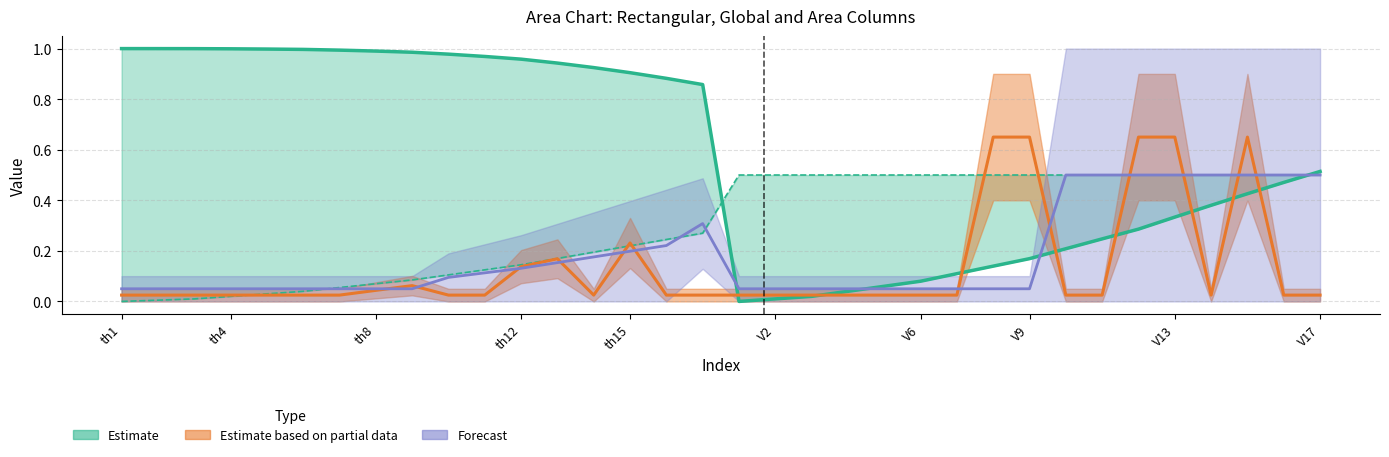

Is it true that Global equals 0.5 at V14?

True